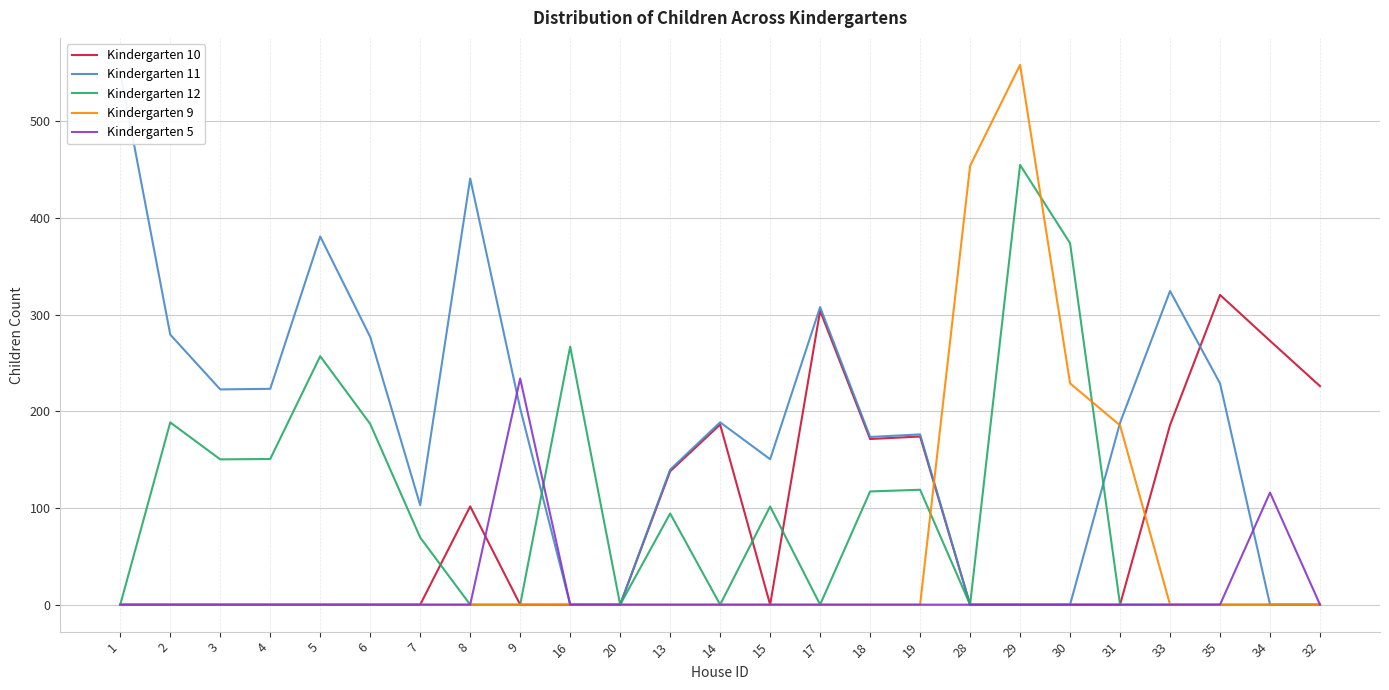

What is the value of the Kindergarten 12 point at the 5th from the left?

257.1